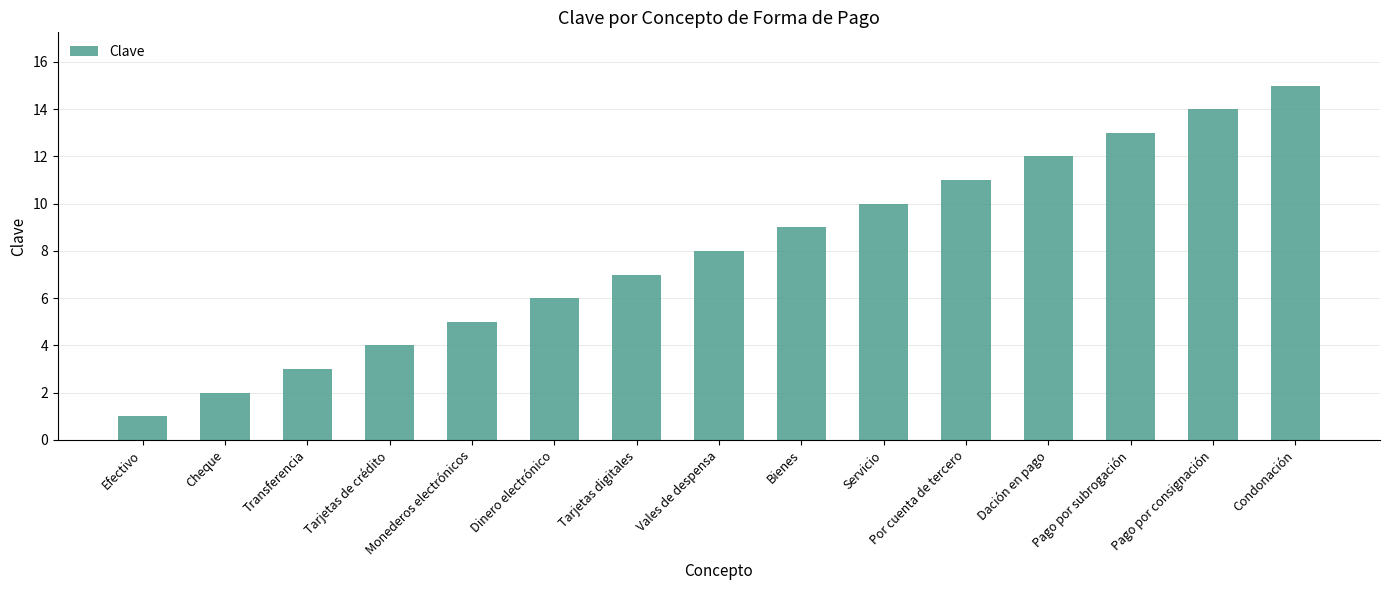

Are the bars grouped side by side (vs. stacked)?

No